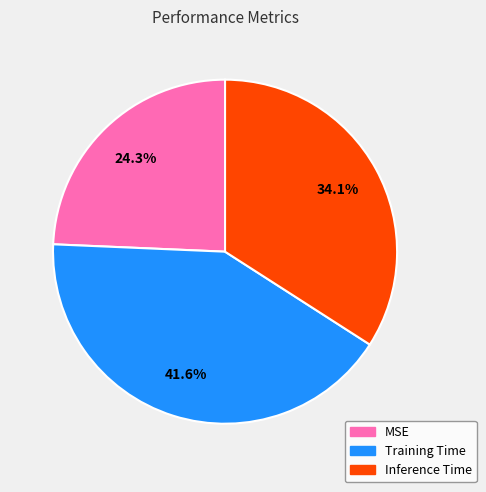

Is there any slice that represents more than half of the pie?

No